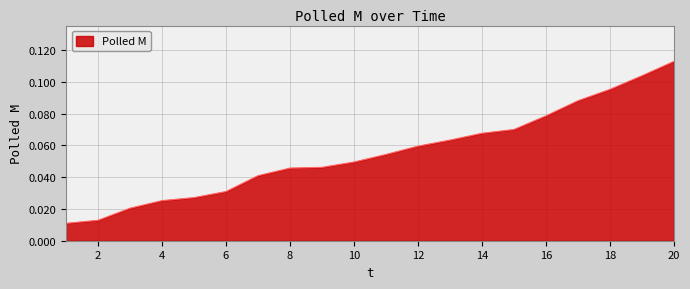

Where is the data nearest to the value 0?

1